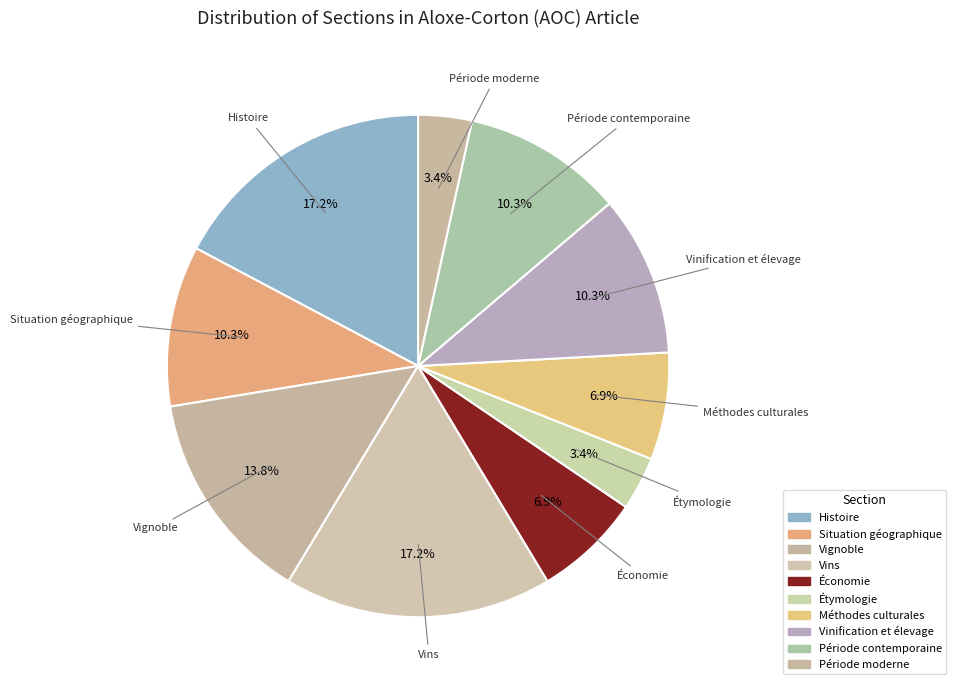

Between Histoire and Méthodes culturales, which is larger?

Histoire